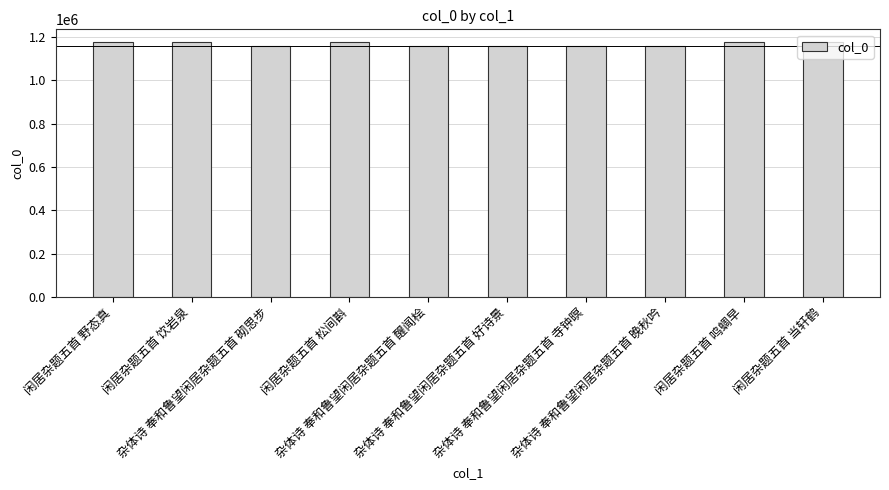

What is the smallest value displayed?

1157943